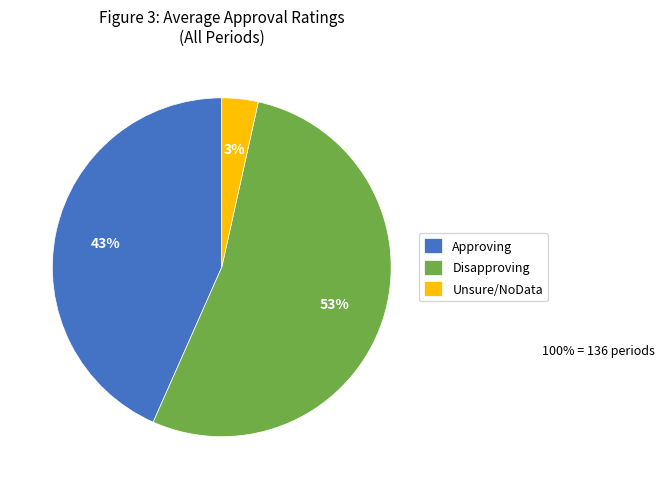

Between Approving and Unsure/NoData, which is larger?

Approving